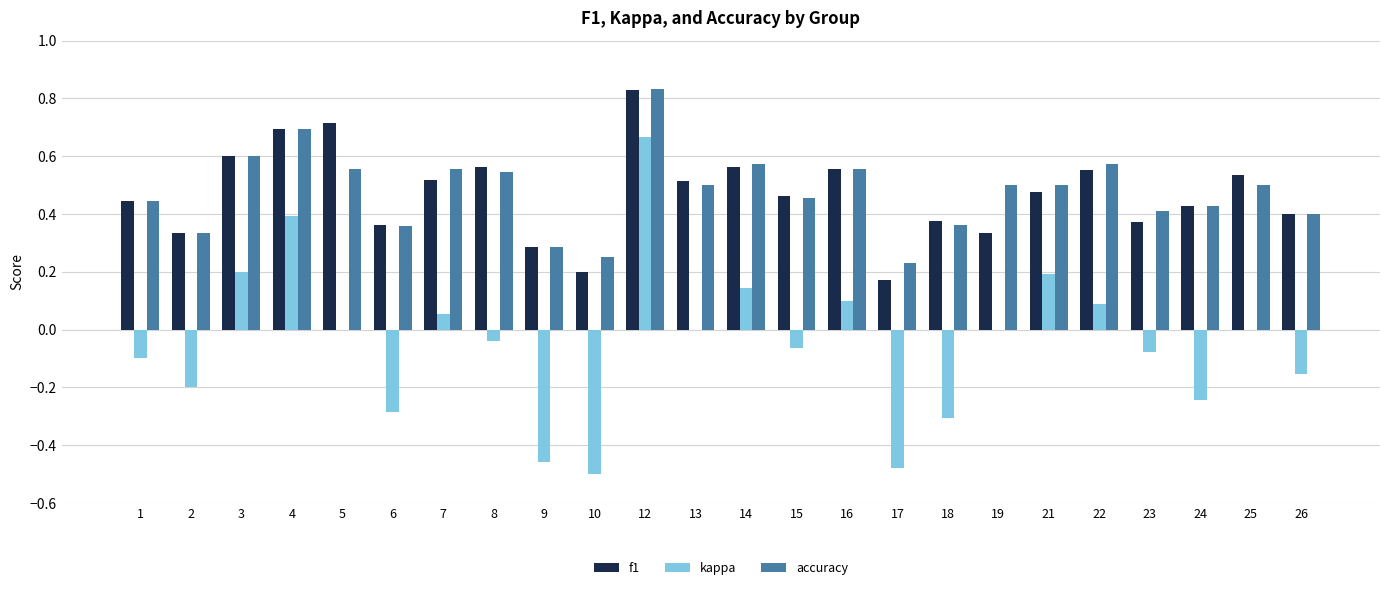

How many categories are shown in the chart?

24